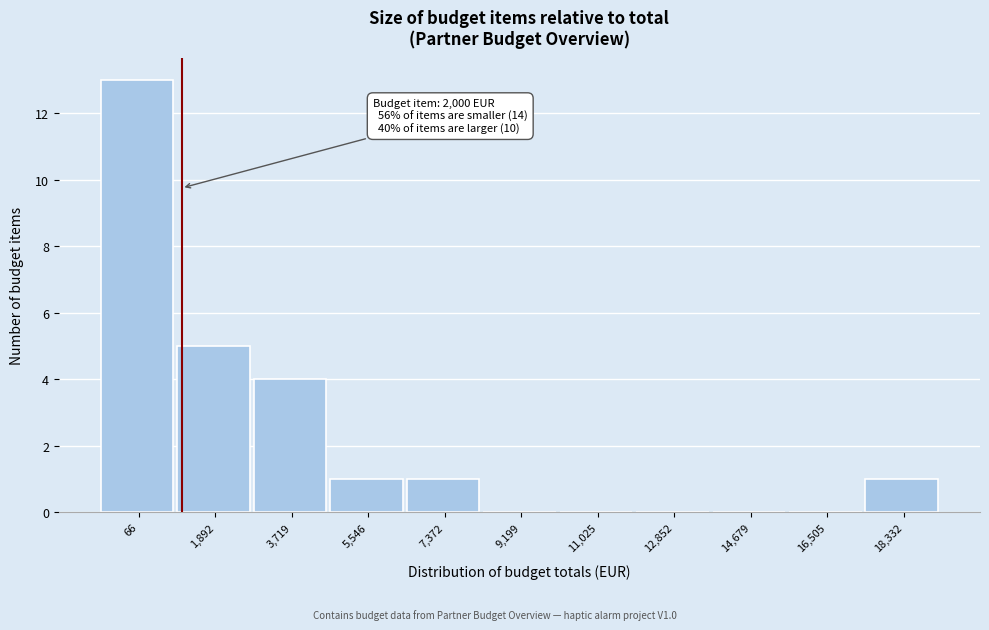

Reading left to right, list all the values displayed in this chart.

66=13	1,892=5	3,719=4	5,546=1	7,372=1	9,199=0	11,025=0	12,852=0	14,679=0	16,505=0	18,332=1